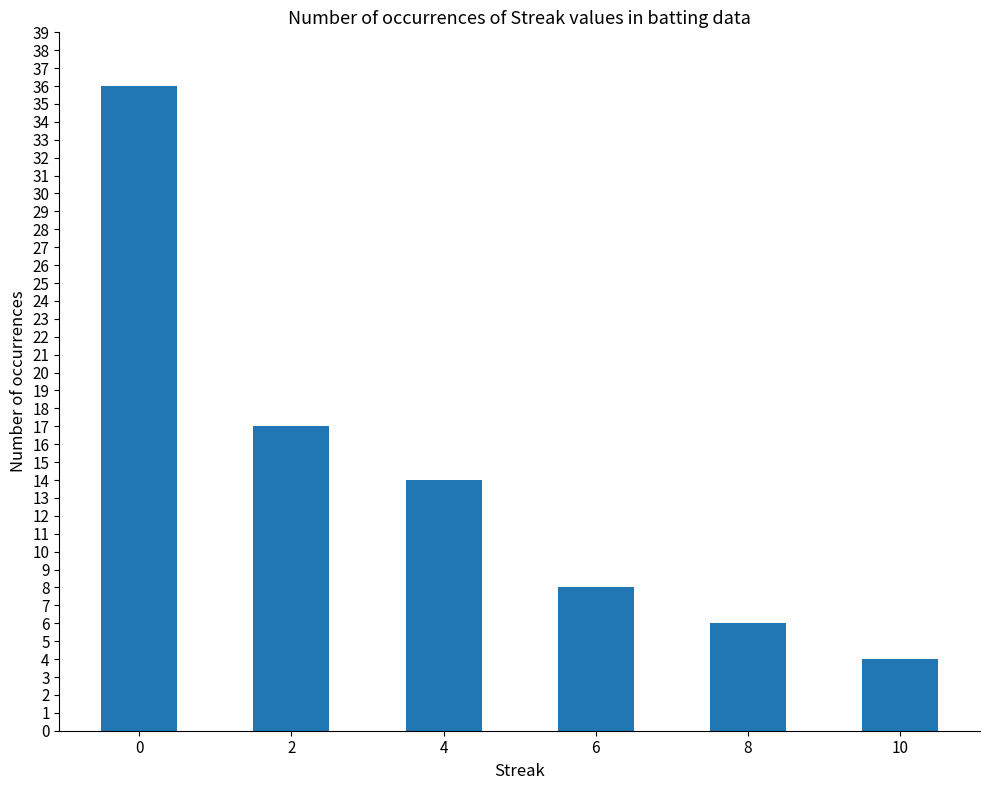

What is the difference between the maximum and second lowest values?

30